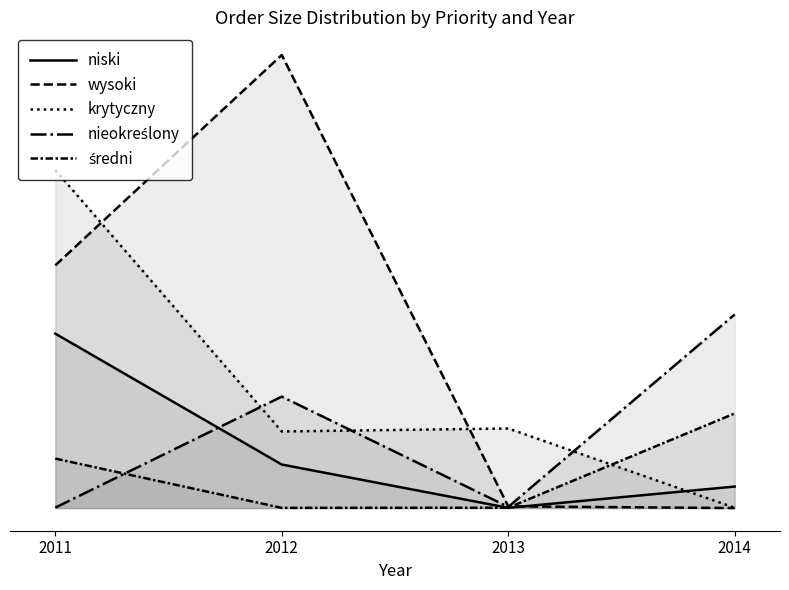

What is the difference between the maximum and minimum values in the niski series?

80.7